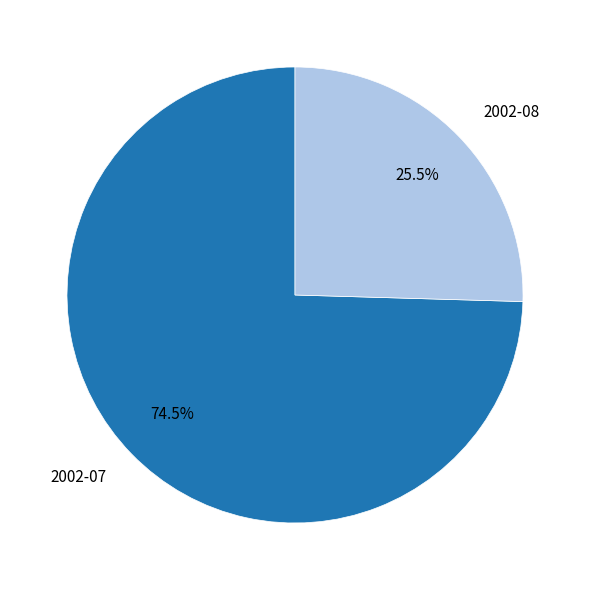

Which slice is the largest?

2002-07